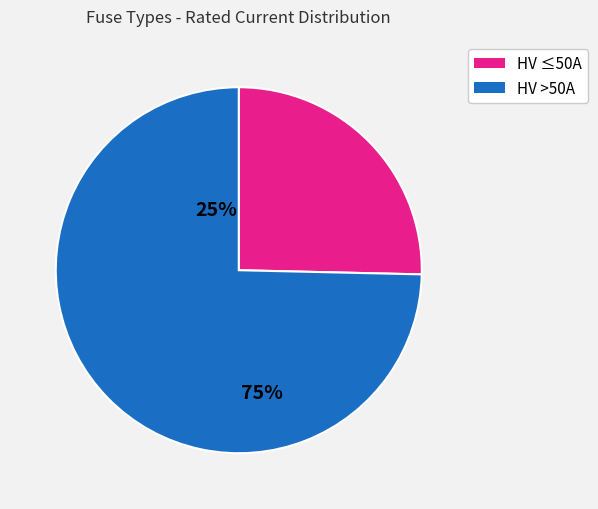

Is there a majority slice in this chart?

Yes